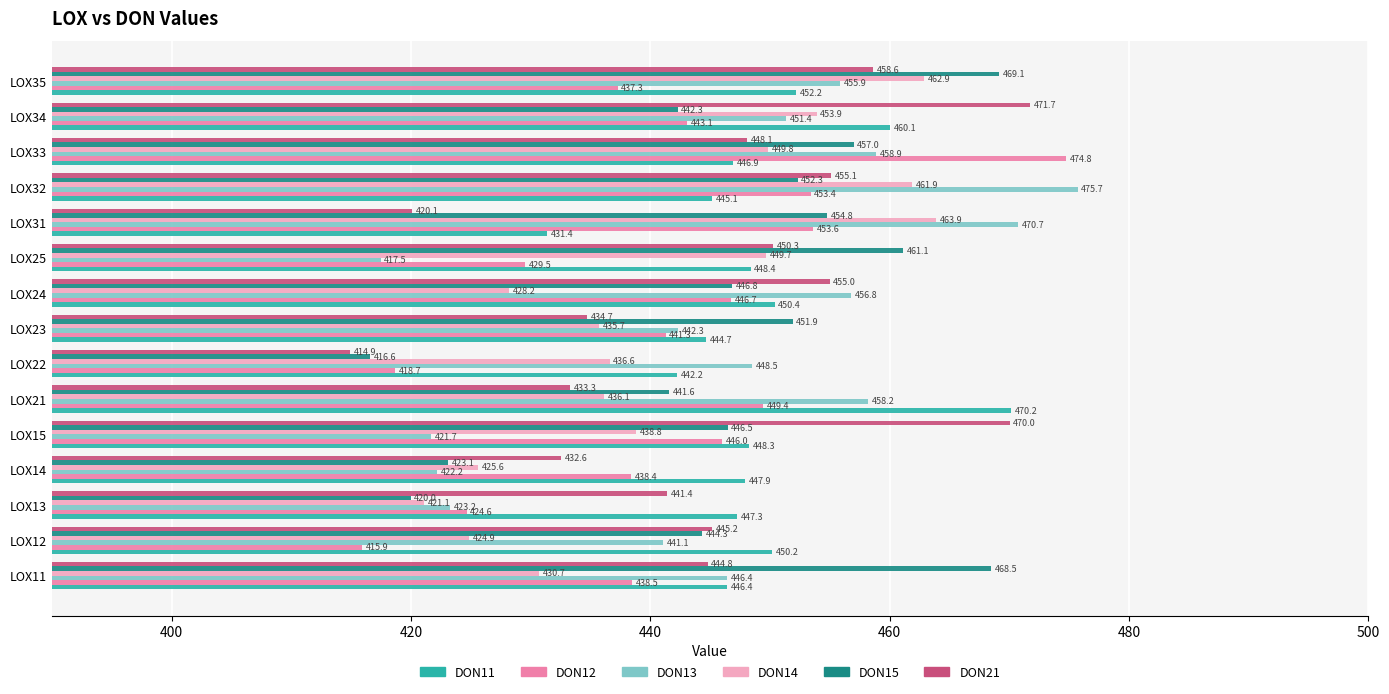

What is the approximate value of DON15 at LOX35?

469.1